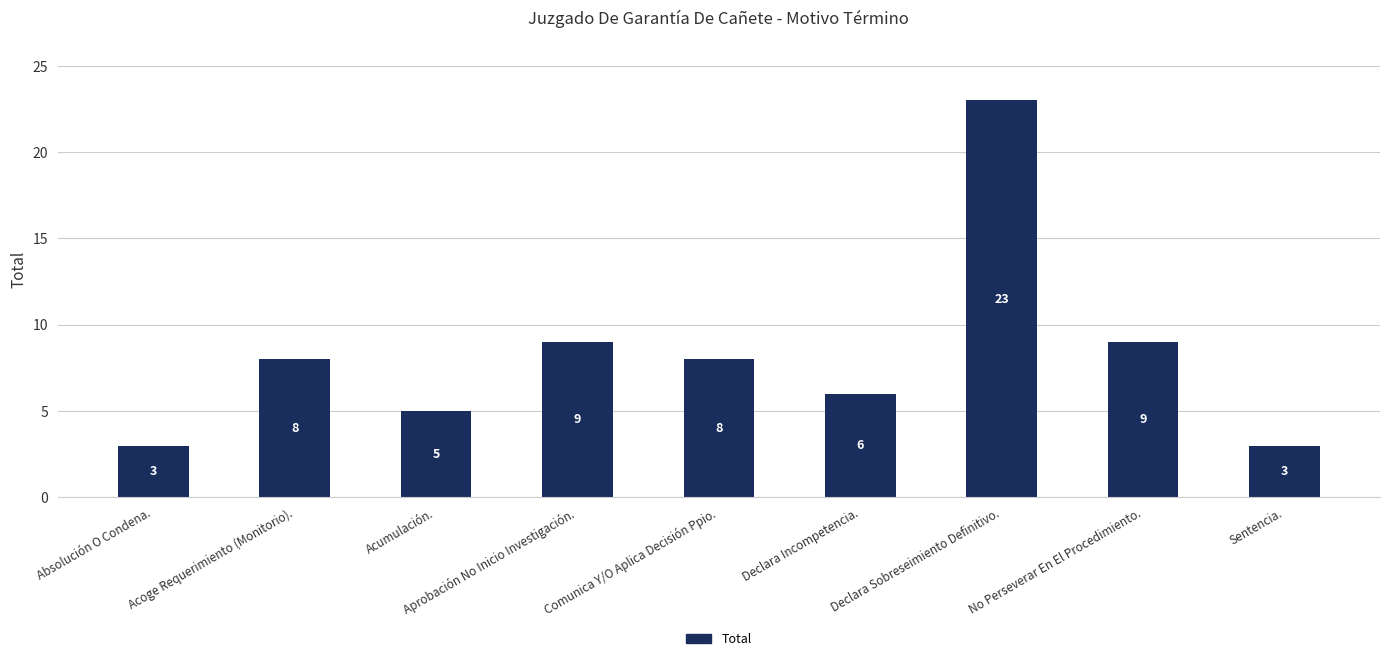

Are the bars horizontal?

No